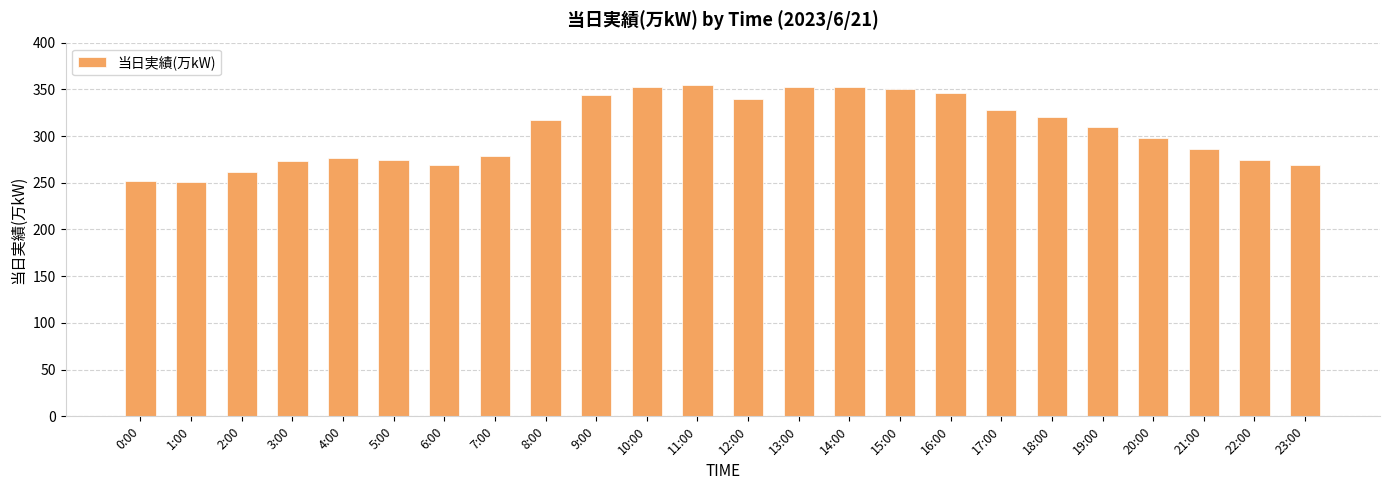

What is the smallest value displayed?

251